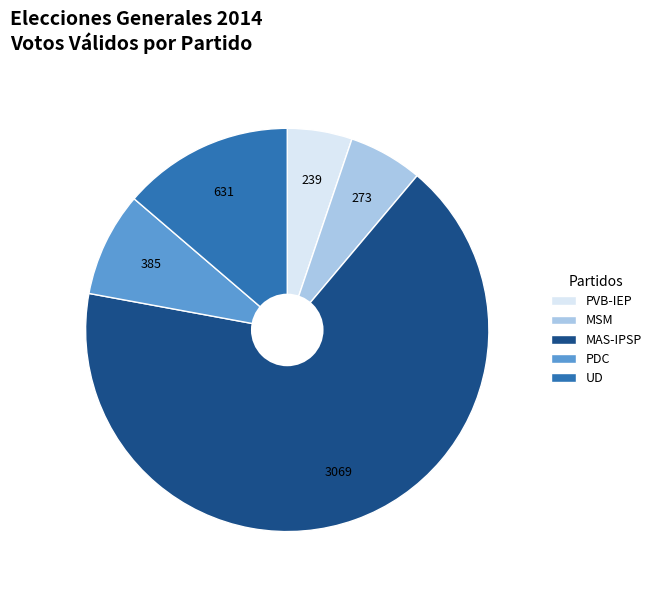

Approximately how many times larger is the value at MSM compared to UD?

0.4